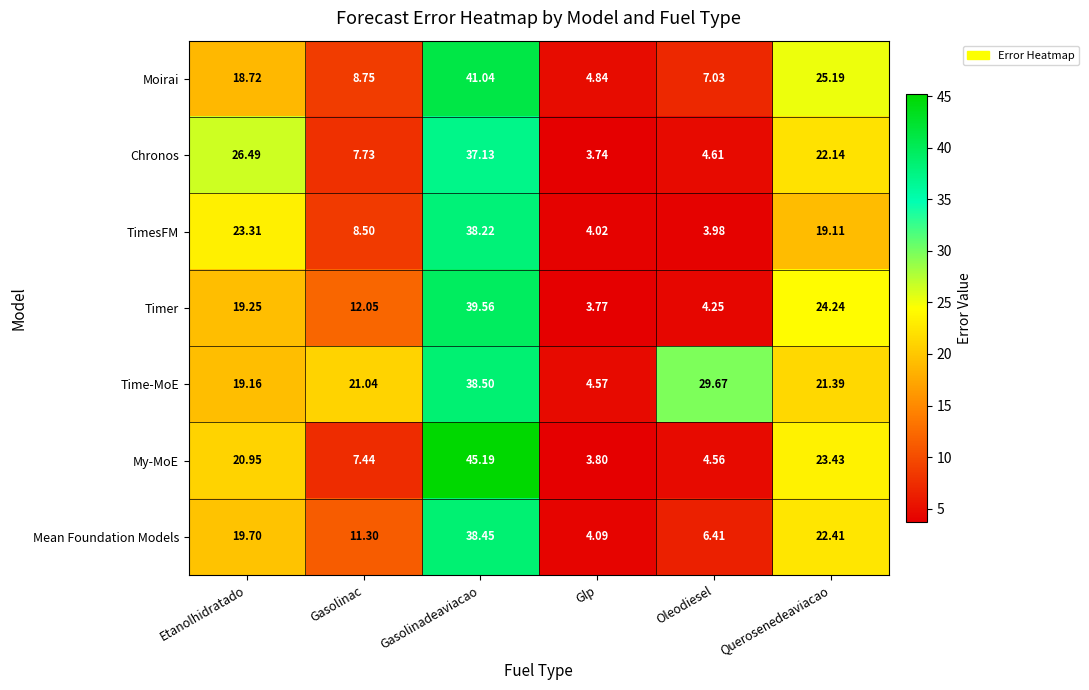

Between Glp and Querosenedeaviacao, which series saw the biggest shift?

Timer